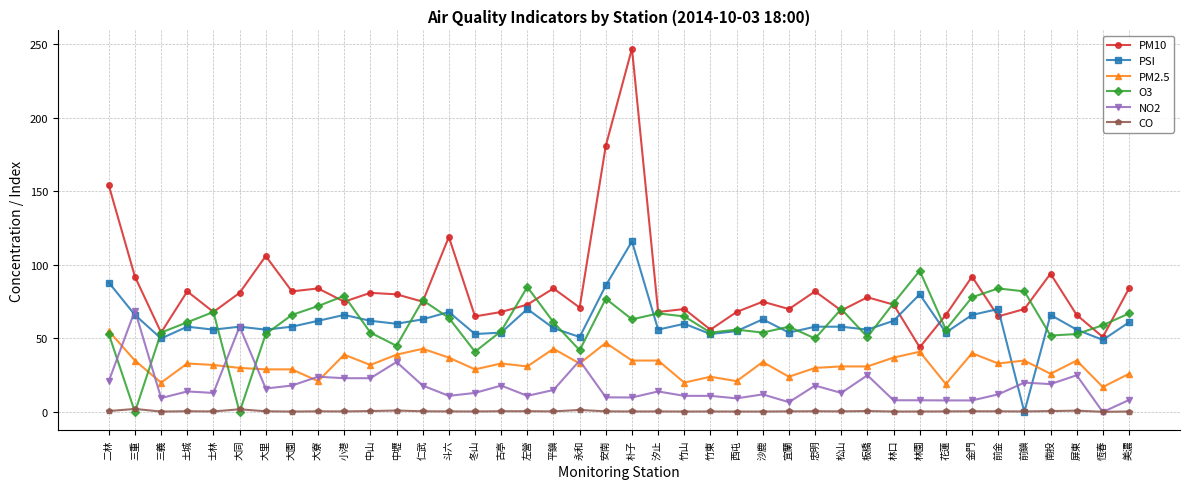

True or false: PM10 and CO cross at least once.

False